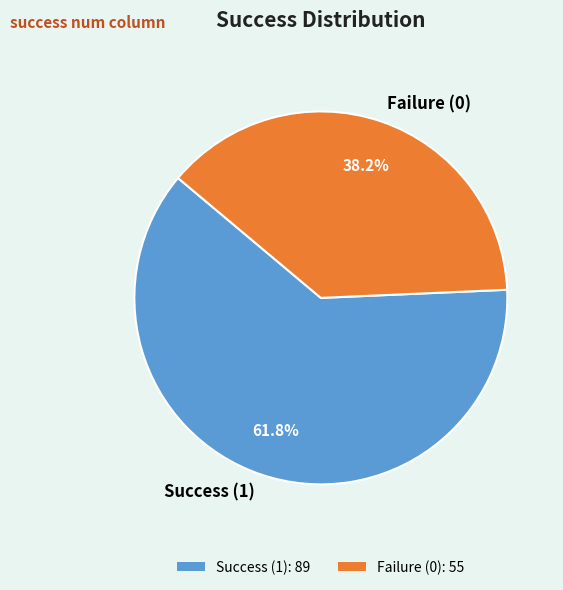

What is the smallest slice in the pie chart?

Failure (0)